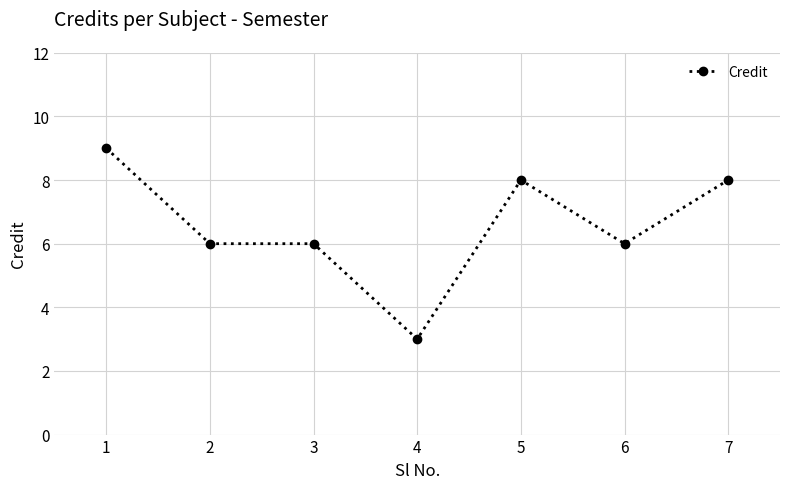

What is the maximum value shown in the chart?

9